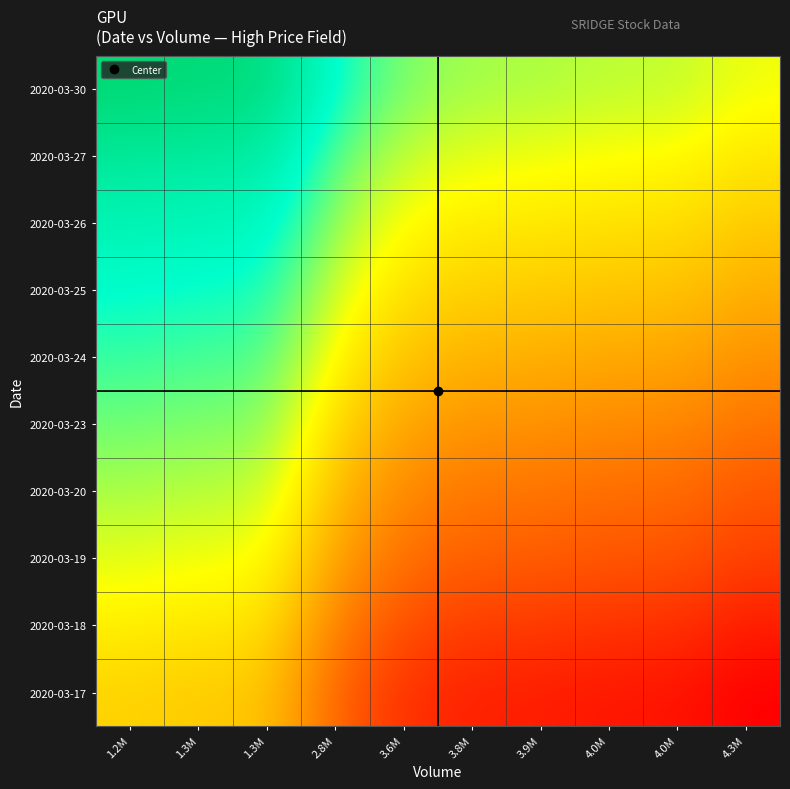

Between 2.8M and 3.6M, which is larger?

2.8M